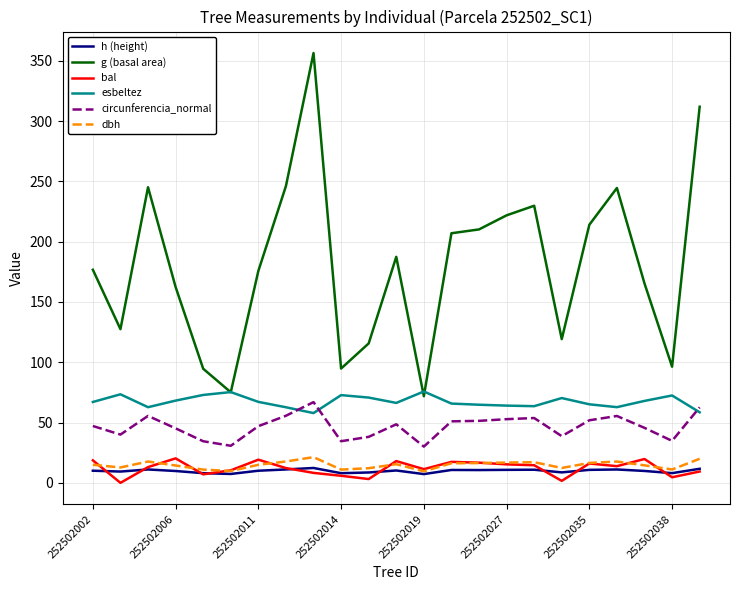

Which series has the largest total across all categories?

g (basal area)